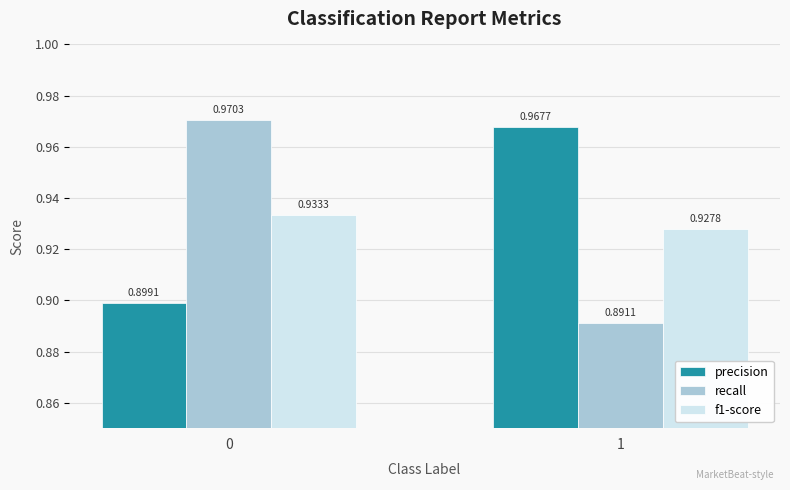

What is the sum of the recall values at 0 and 1?

1.9